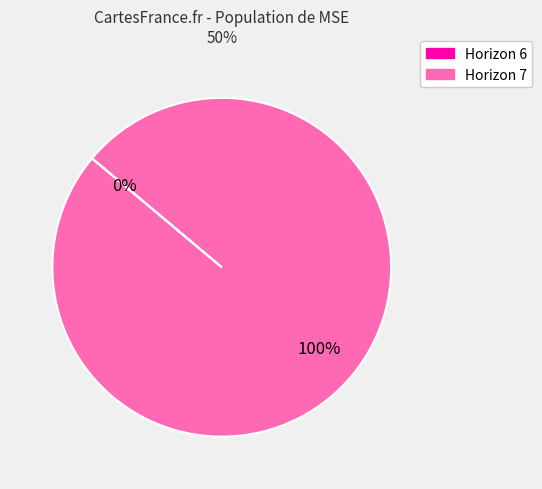

Is it true that Horizon 7 is 87% of the pie?

False